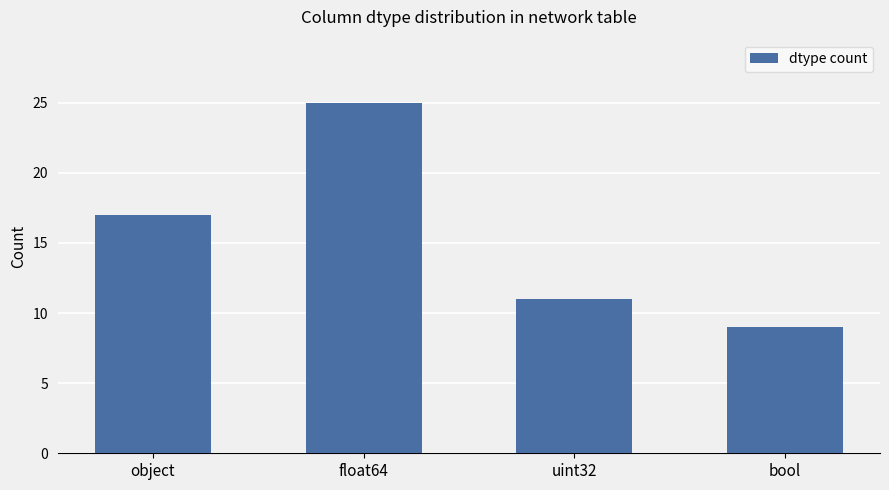

Approximately how many times larger is the value at bool compared to float64?

0.4